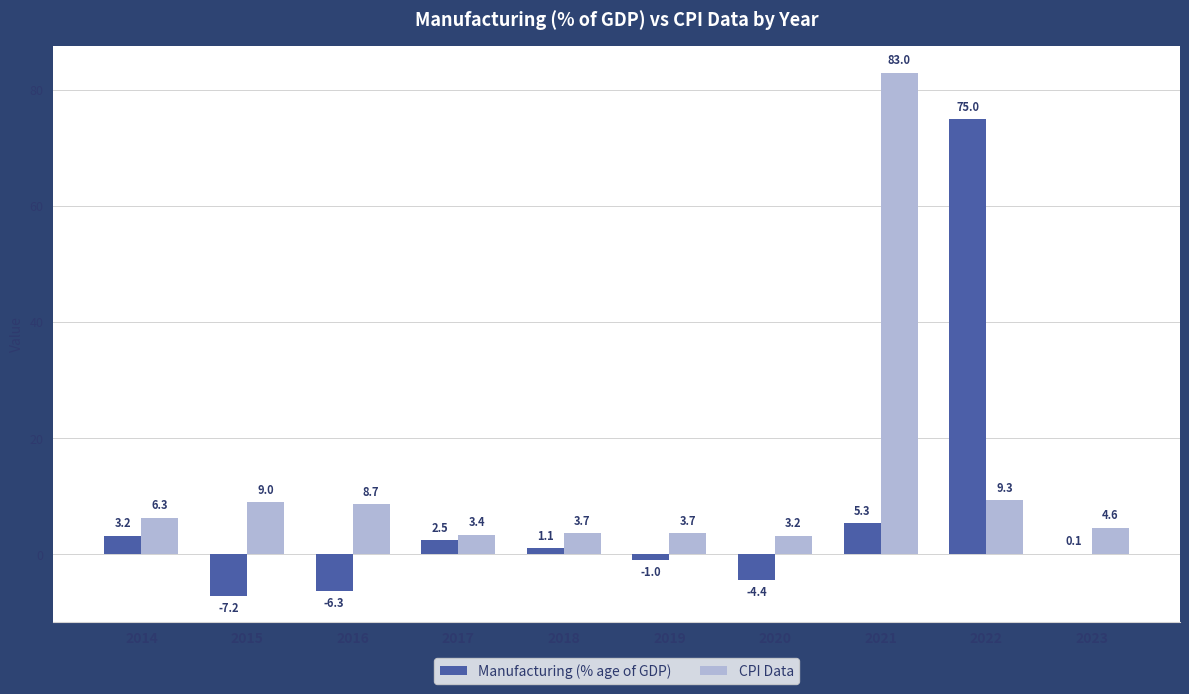

What is the sum of all CPI Data values?

134.9